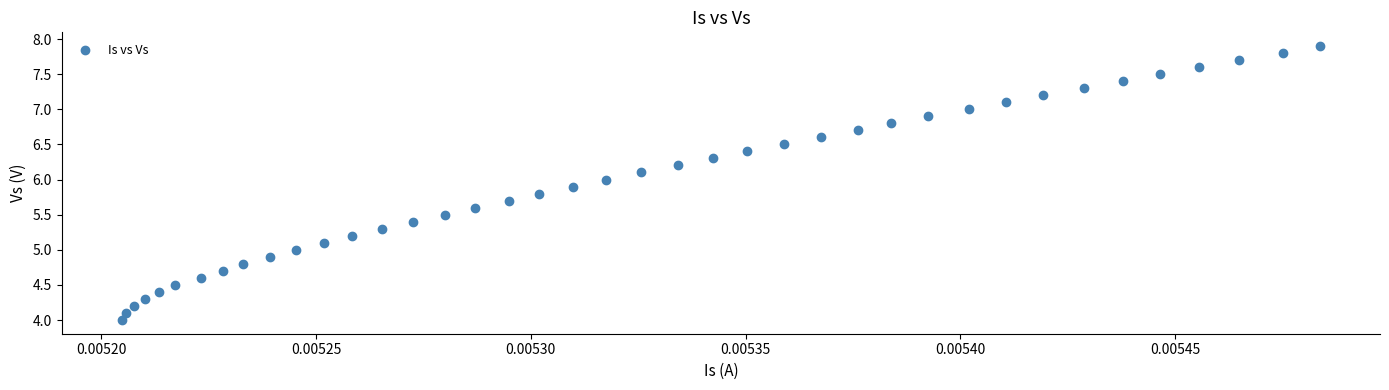

What is the range of Y values (max minus min)?

3.9